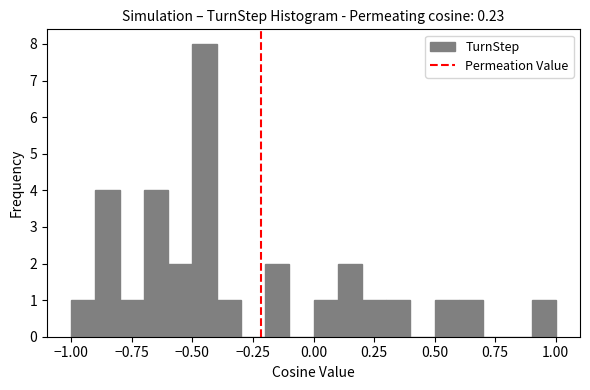

Read against the x-axis, roughly where is the centre of the tallest bar?

-0.45